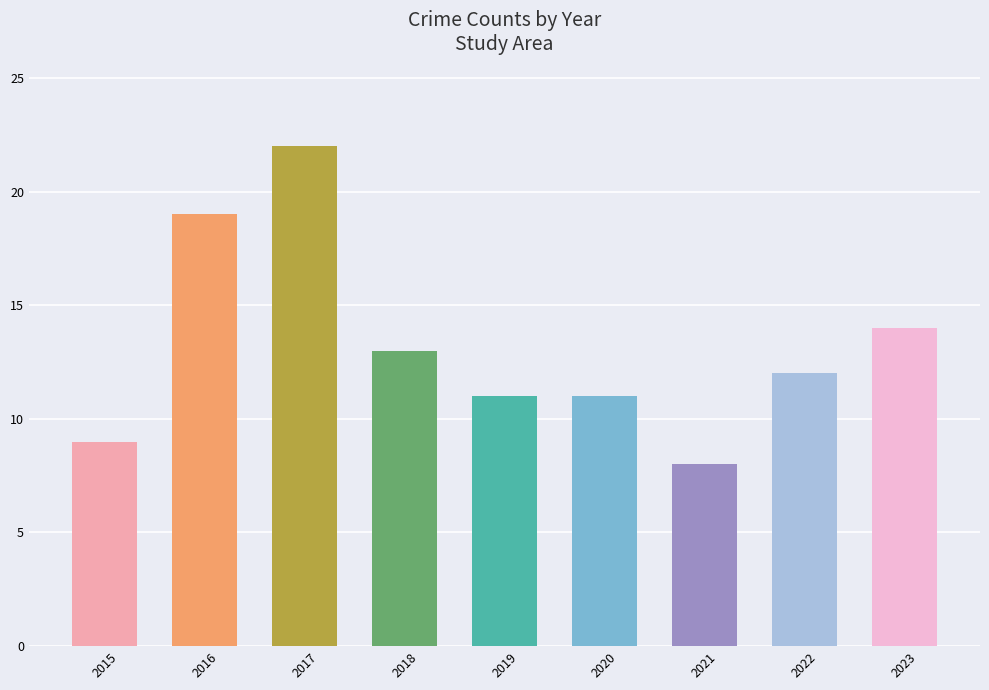

True or false: the data shows 14 at 2023.

True